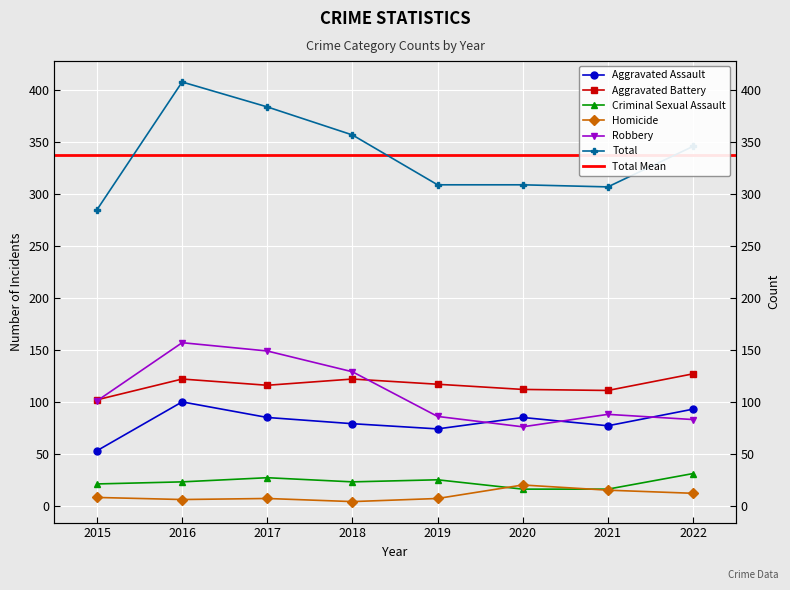

Which series has the largest total across all categories?

Total